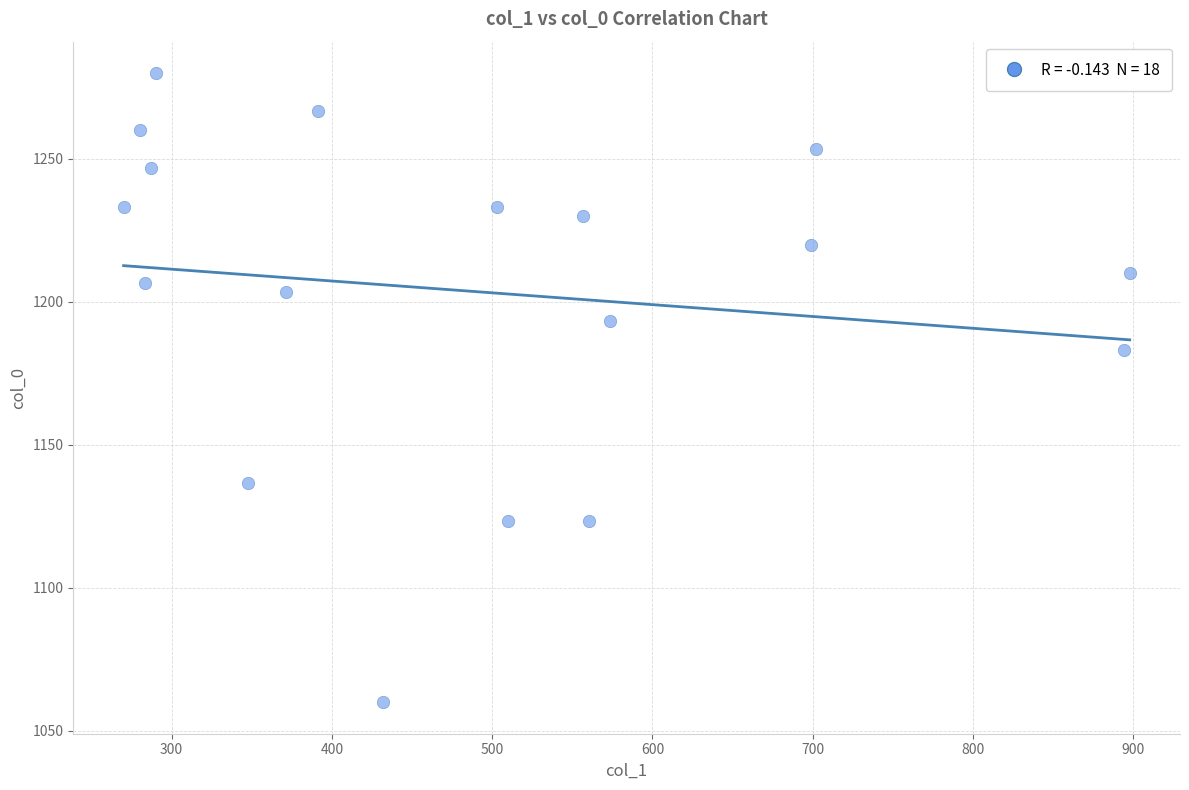

What is the range of Y values (max minus min)?

220.0